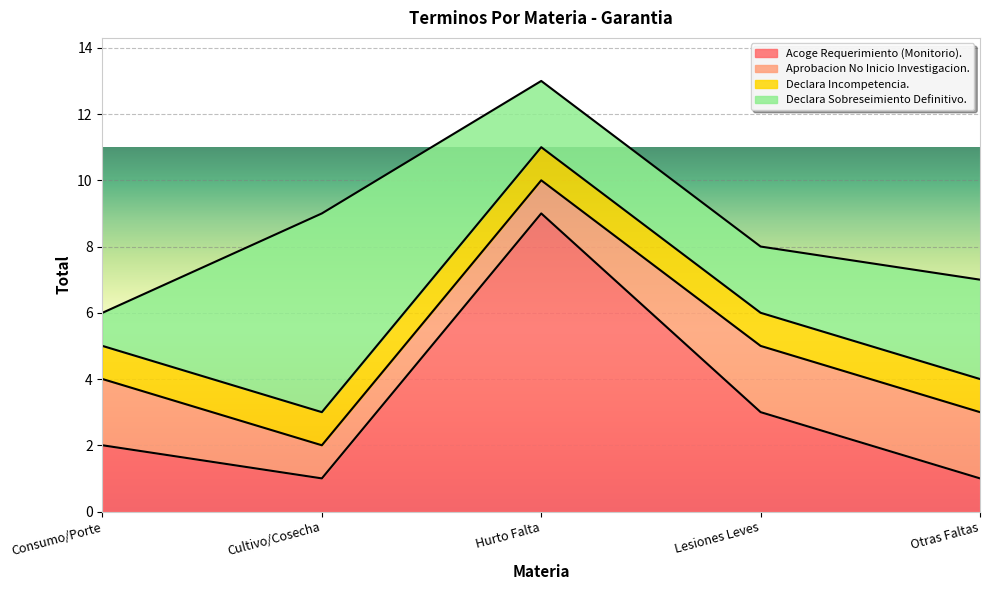

What is the total value across all series at Otras Faltas?

7